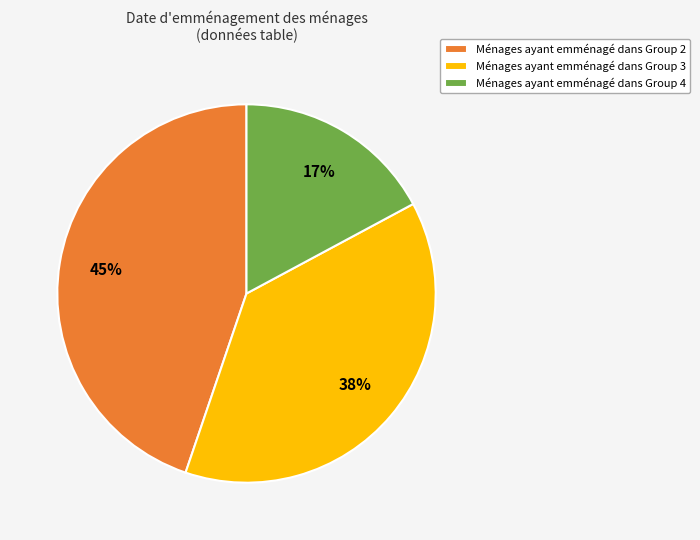

To the nearest percent, what is the difference between the largest and smallest slice percentages?

28%